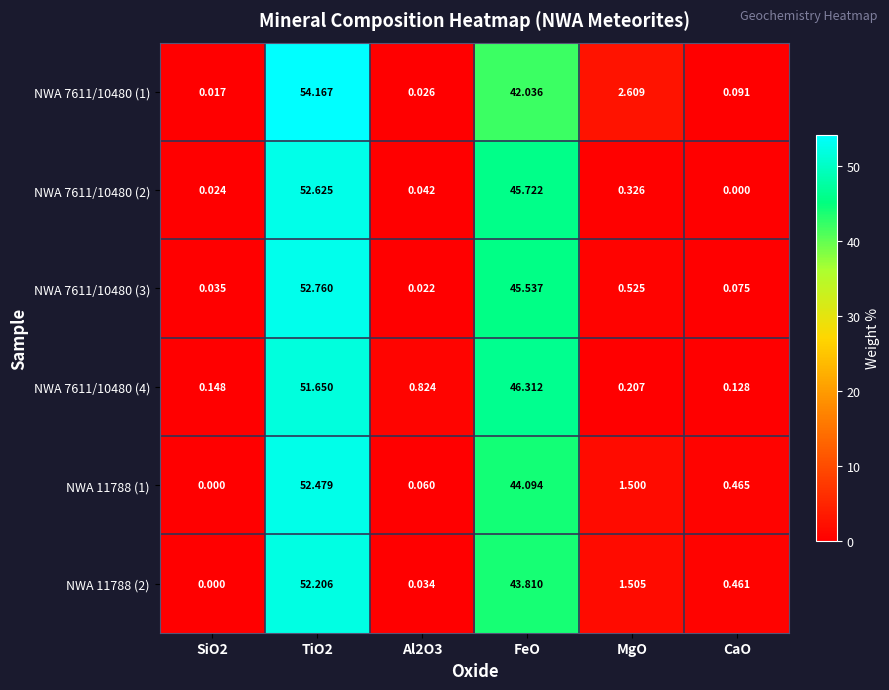

Where is NWA 7611/10480 (3) nearest to the value 26?

FeO